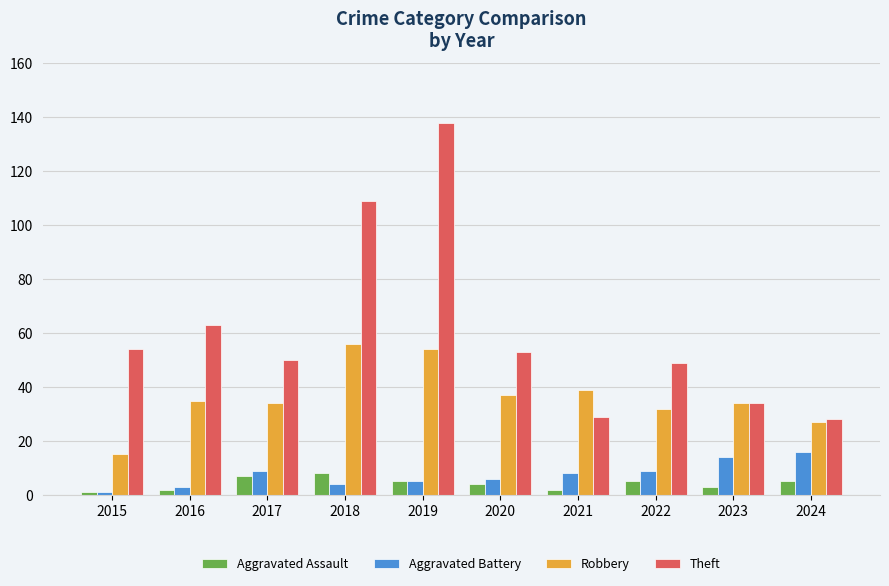

What is the difference between the highest and lowest values at 2021?

37